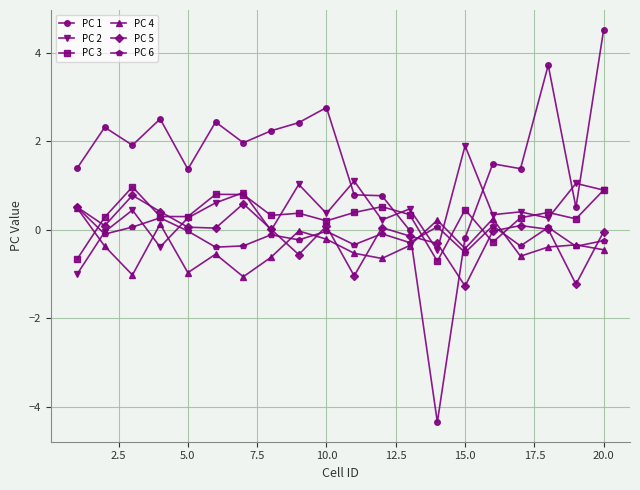

What is the value of the PC 5 point at the 7th from the left?

0.6